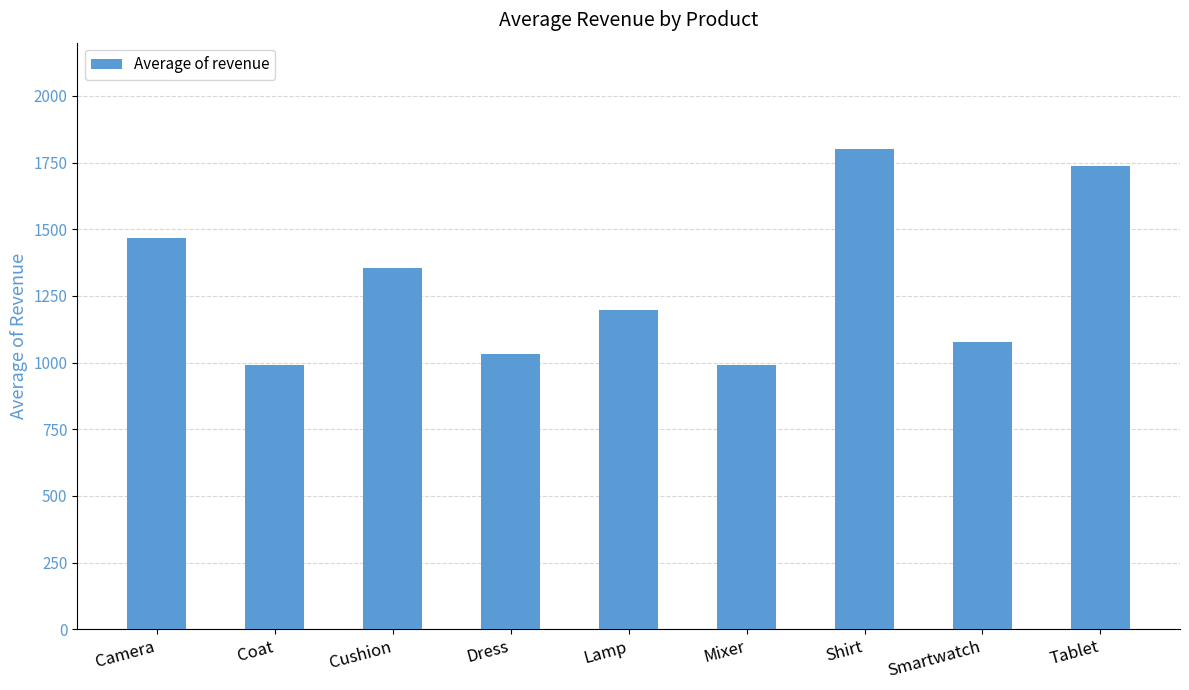

What is the value of the 9th bar from the left?

1738.5